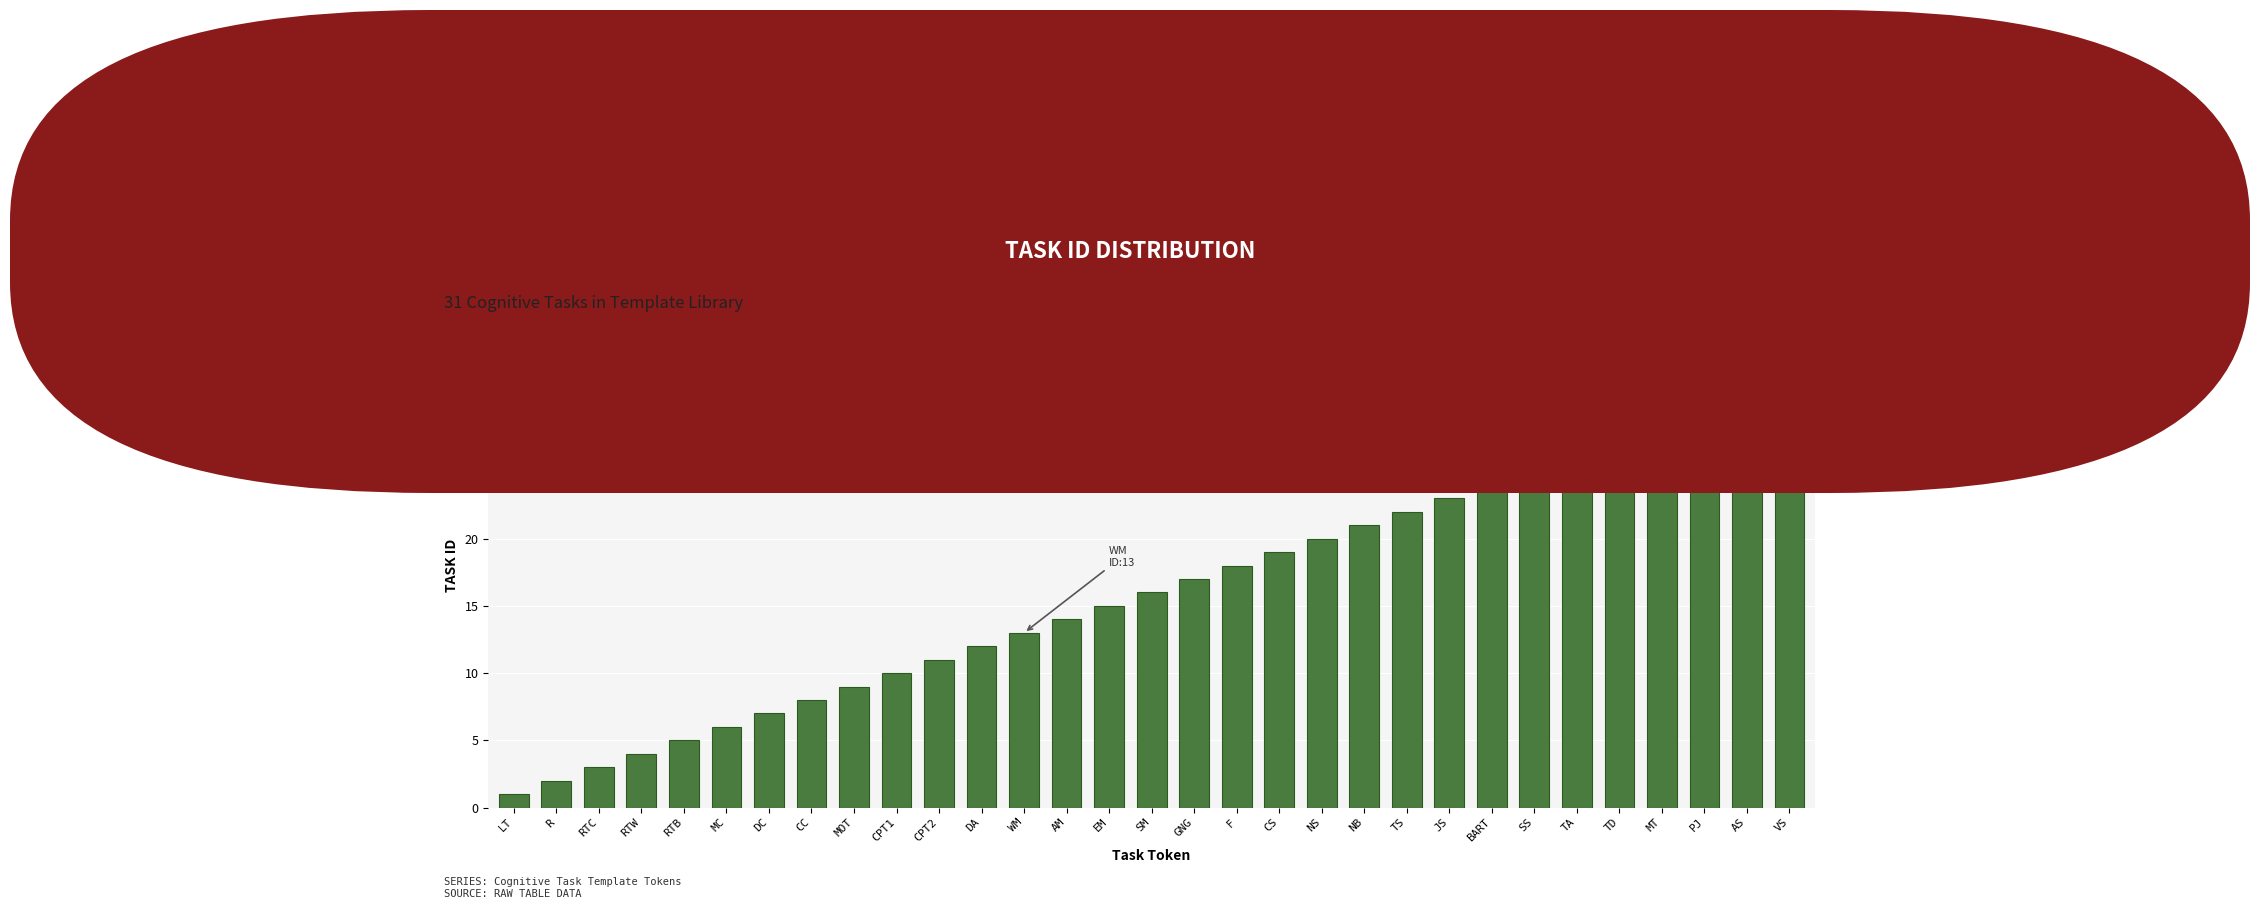

What is the label of the 20th bar from the left?

NS